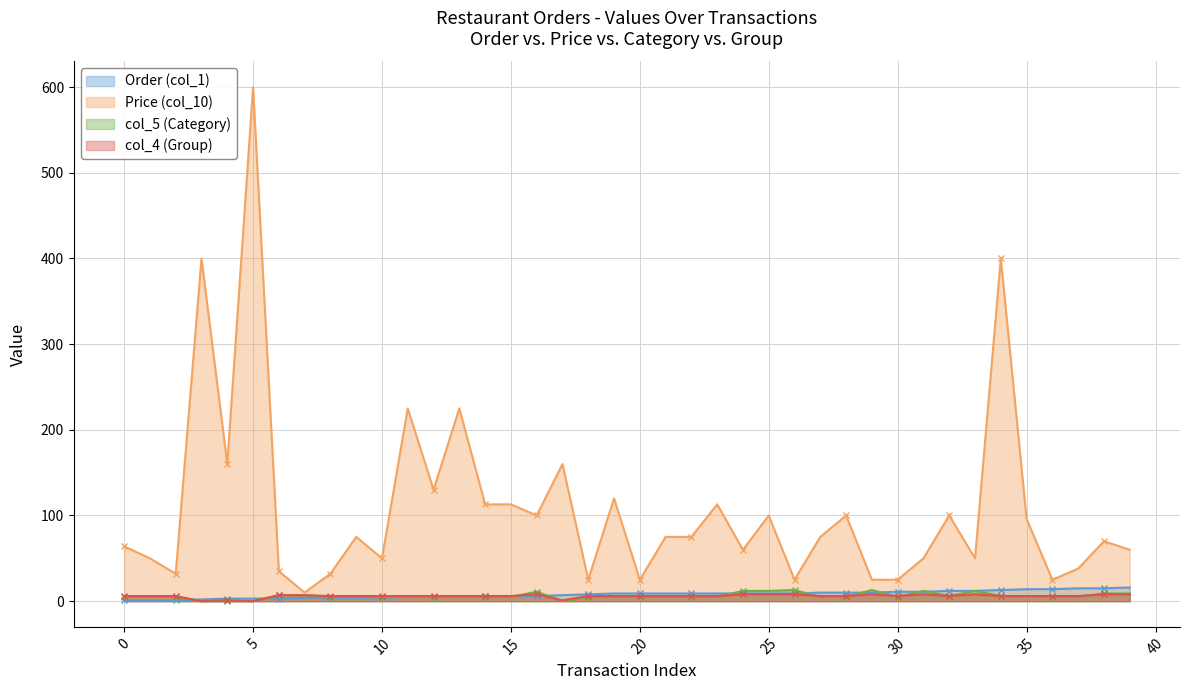

Which series has the largest range (max minus min)?

Price (col_10)